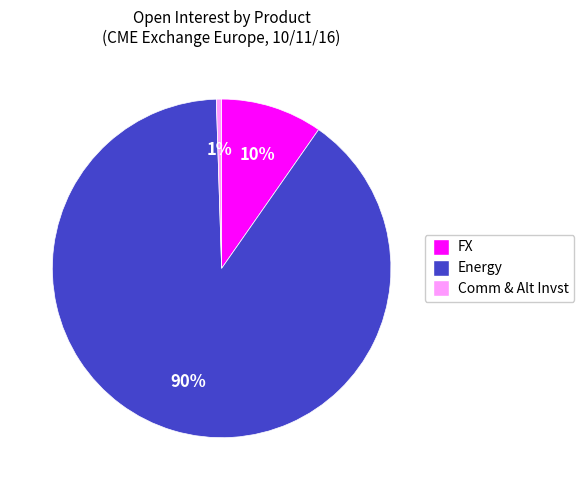

Do FX and Energy together represent more than half of the pie?

Yes